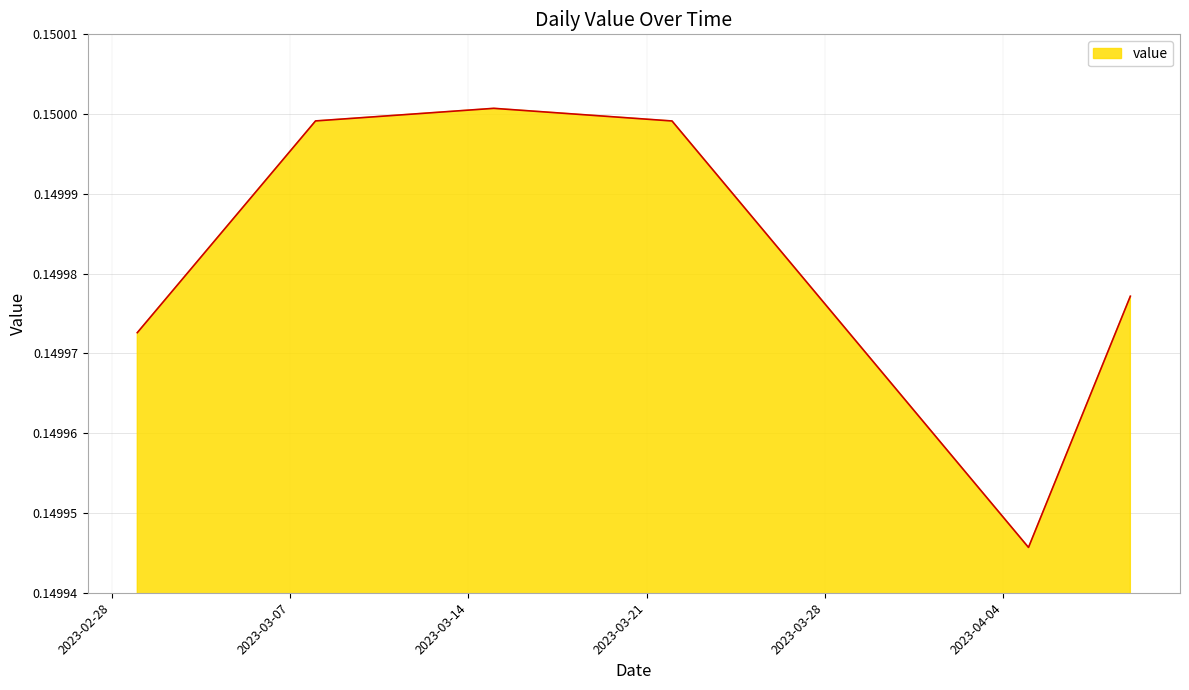

What is the average value?

0.1